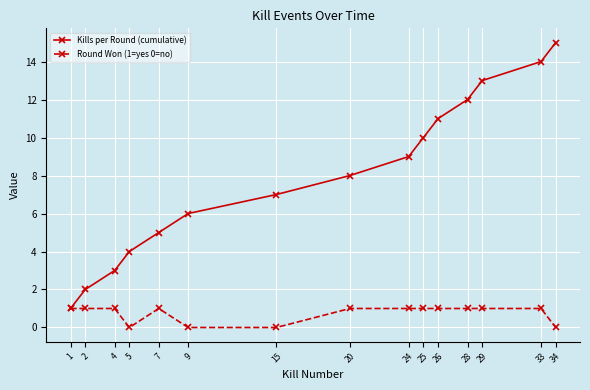

Reading left to right, extract all data points from this chart.

Kills per Round (cumulative): 1=1	2=2	4=3	5=4	7=5	9=6	15=7	20=8	24=9	25=10	26=11	28=12	29=13	33=14	34=15
Round Won (1=yes 0=no): 1=1	2=1	4=1	5=0	7=1	9=0	15=0	20=1	24=1	25=1	26=1	28=1	29=1	33=1	34=0